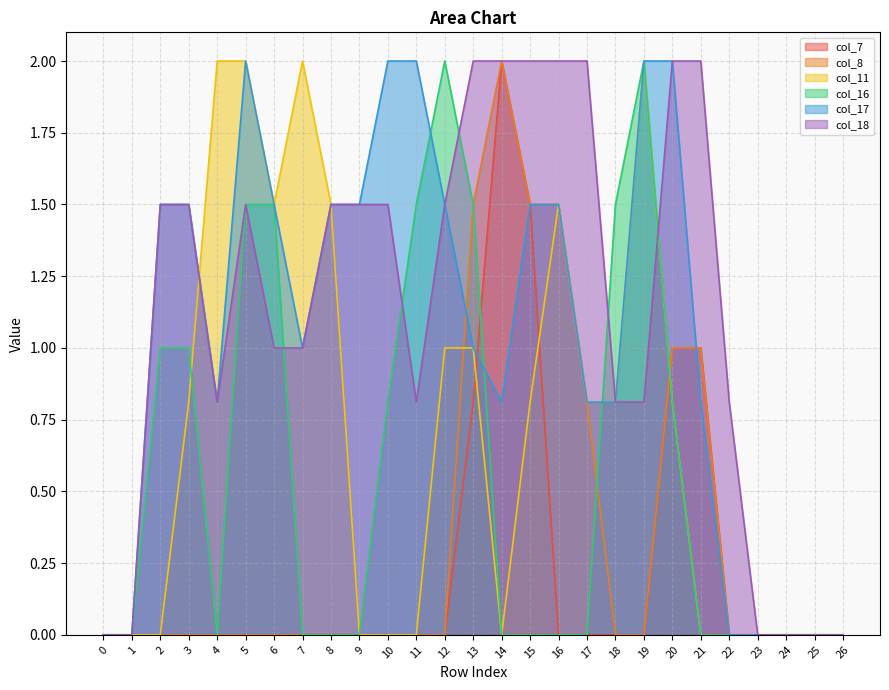

True or false: col_8 and col_7 cross at least once.

False